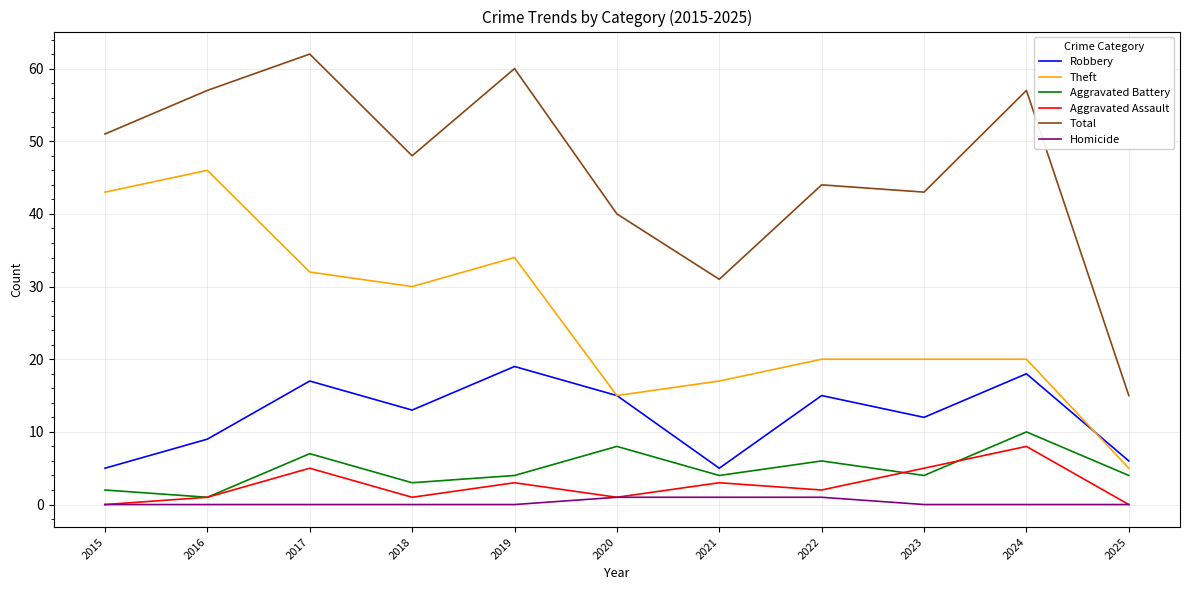

True or false: Total has more than 2 points higher than both neighbors.

True